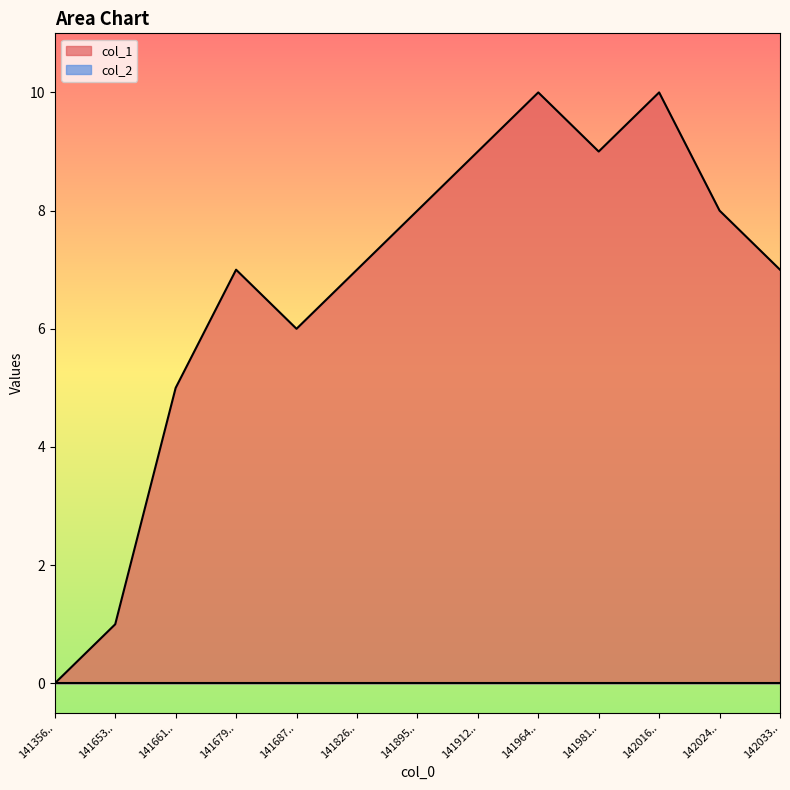

What is the value of the 5th point from the left?

6